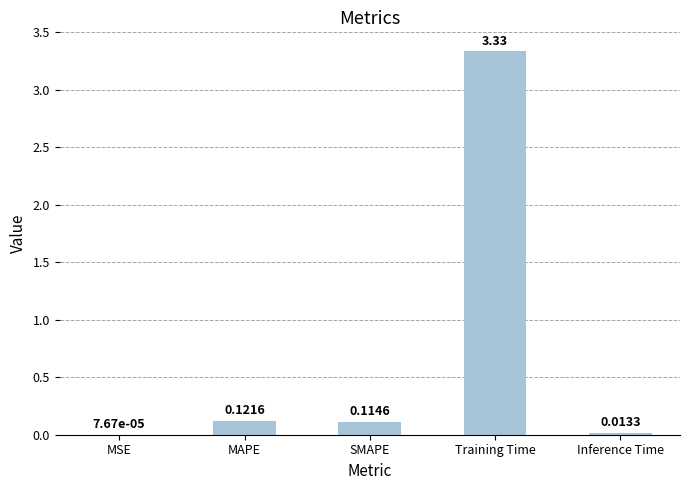

Between SMAPE and MSE, which is larger?

SMAPE